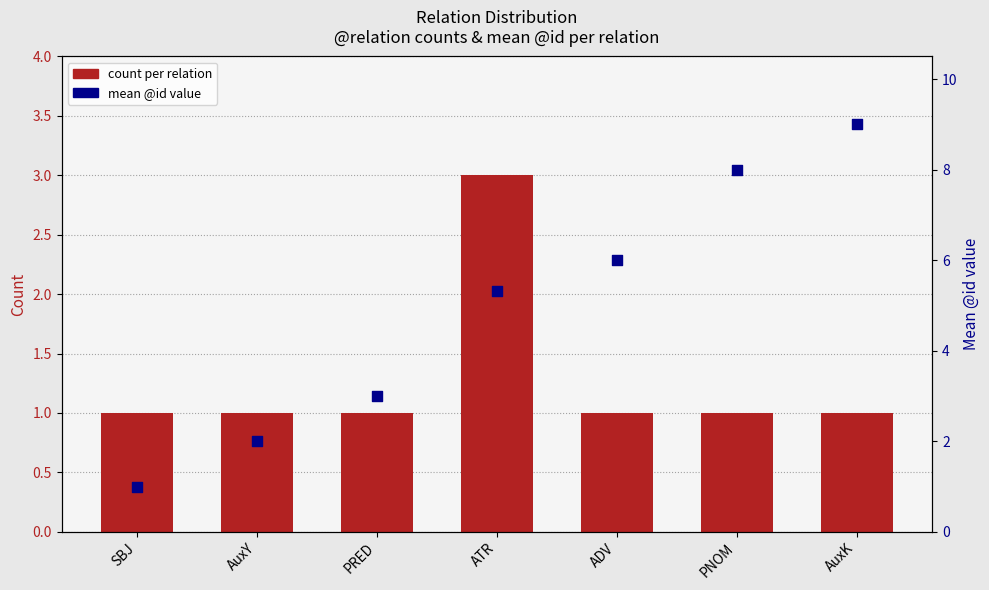

What are all the series names shown in the legend?

count, mean @id